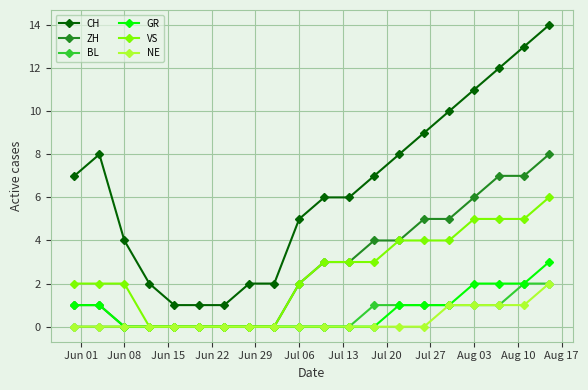

How many data points in ZH are less than 3?

10